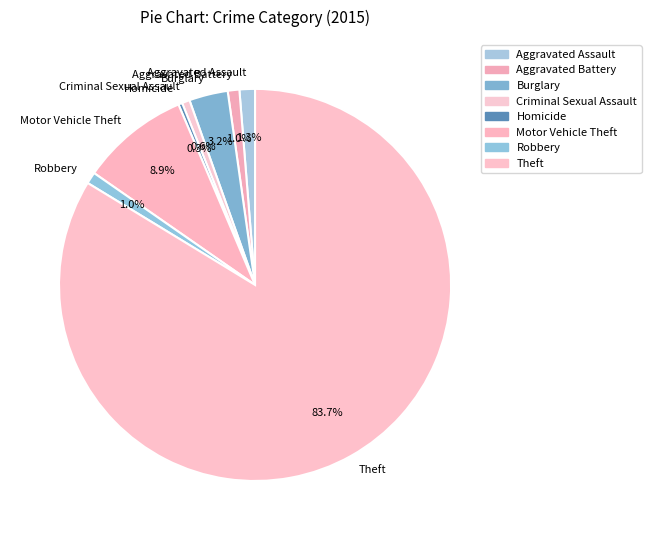

Which category has the biggest portion of the pie?

Theft